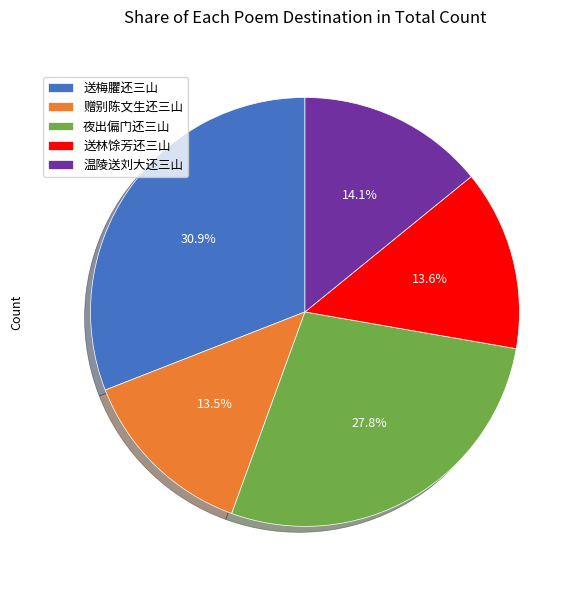

To the nearest percent, what is the average slice percentage?

20%